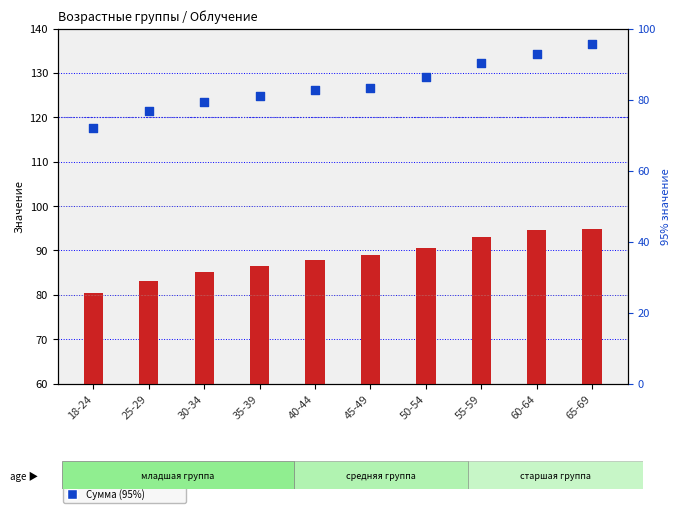

What is the total value across all series at 30-34?

164.5